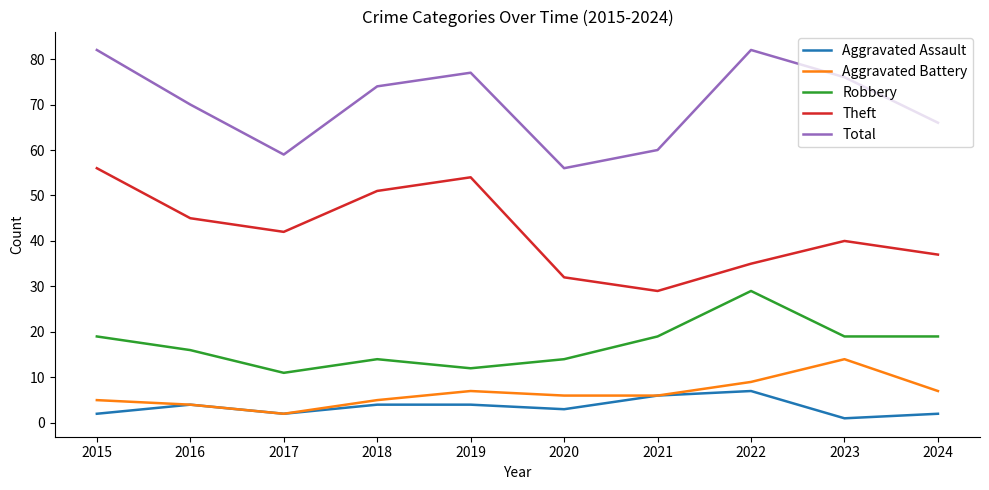

List the labels in order of Theft value, largest first.

2015, 2019, 2018, 2016, 2017, 2023, 2024, 2022, 2020, 2021